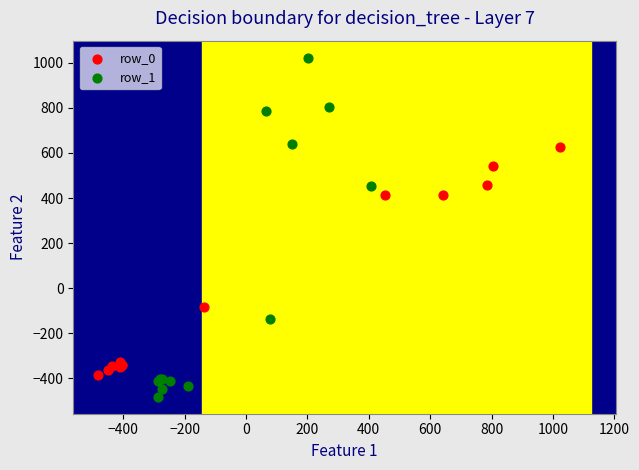

Which series has the largest Y range (max minus min)?

row_1